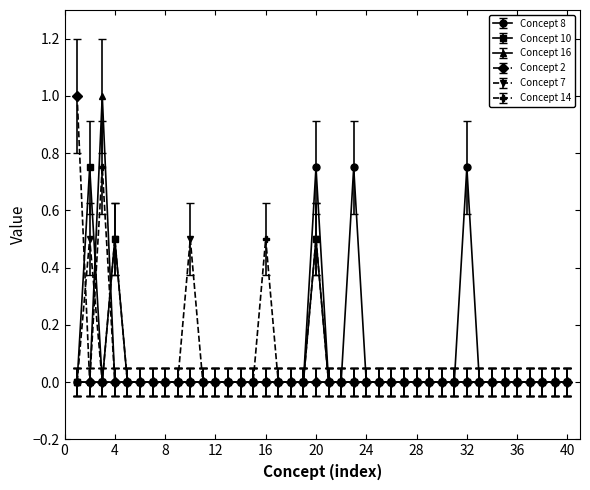

True or false: Concept 8 has more than 0 points higher than both neighbors.

True